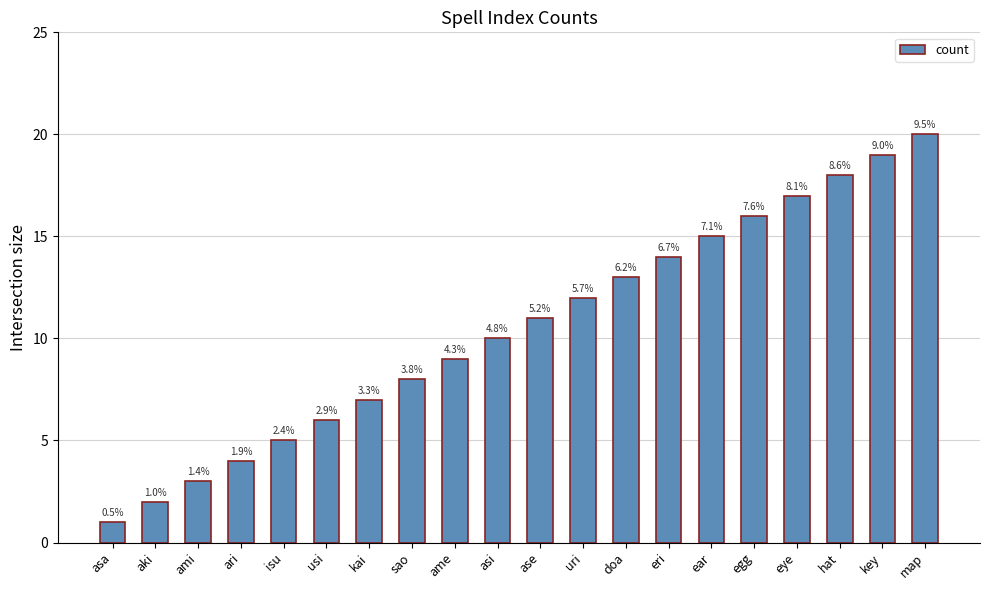

How many bars are there in total?

20